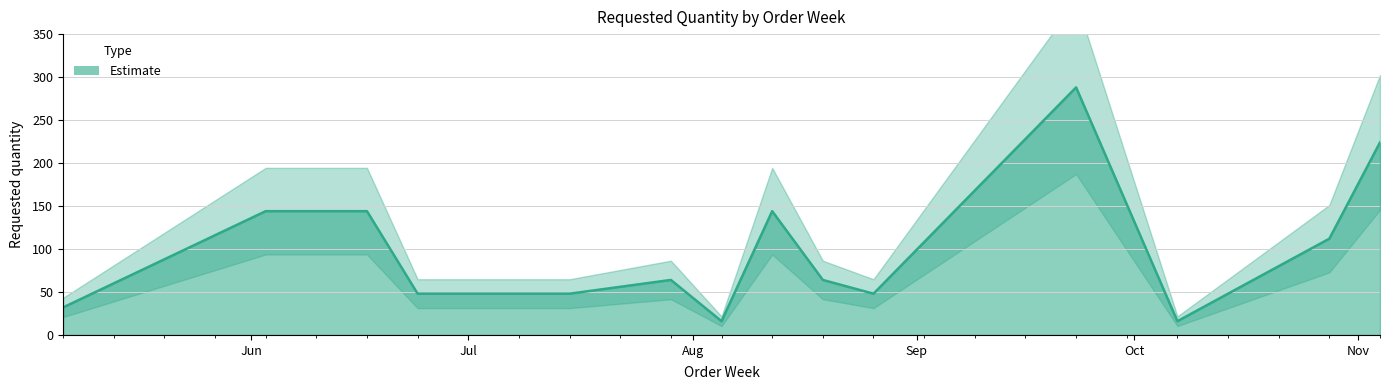

Reading left to right, what are all the values shown in this chart?

32	144	144	48	48	48	64	16	144	64	48	288	16	80	112	224